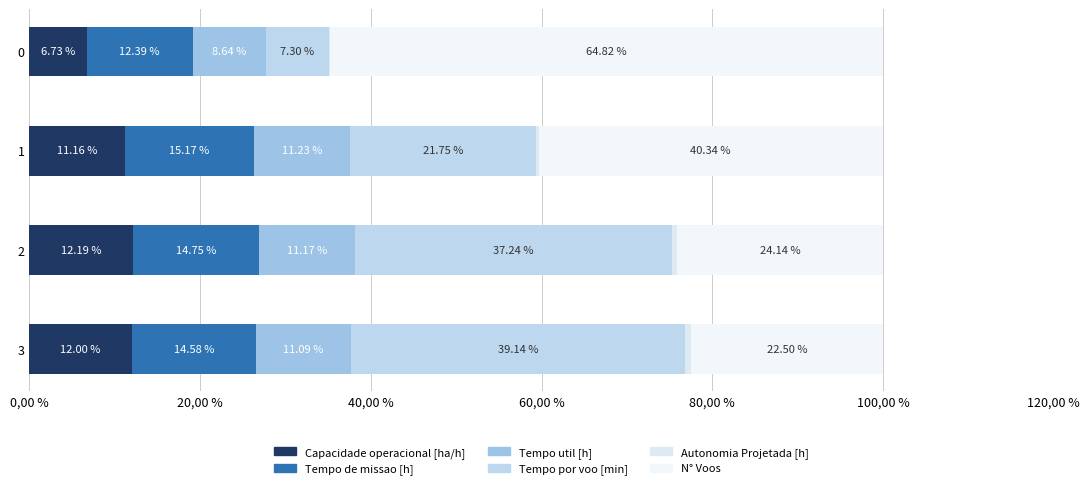

How many bars are there in each group?

6